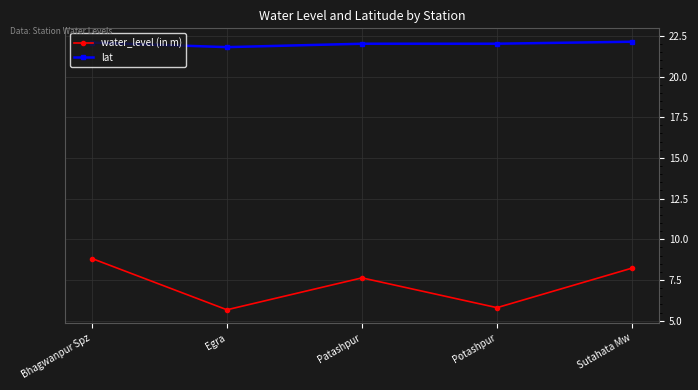

What position from the left is Potashpur?

4